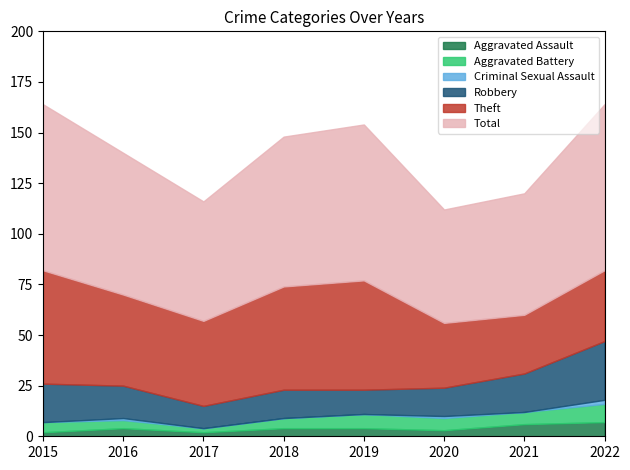

What is the value of the Total point at the 3rd from the left?

59